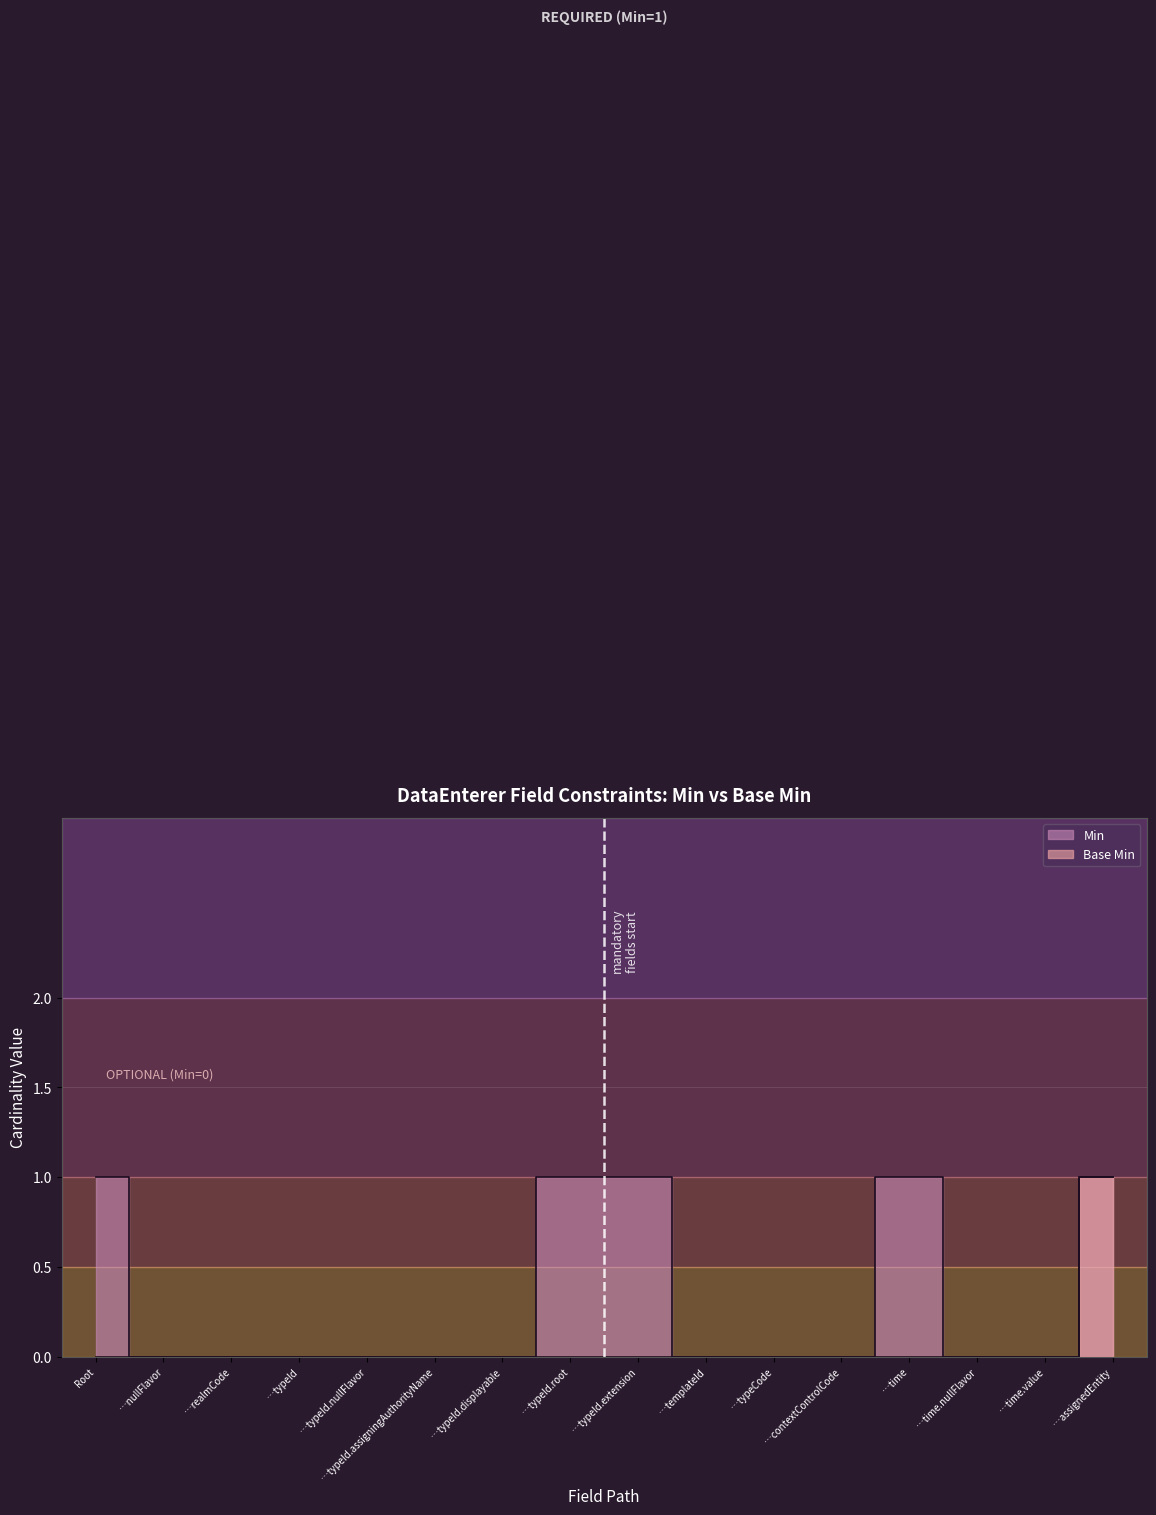

The value of Base Min at …time.nullFlavor is 0. True or false?

True